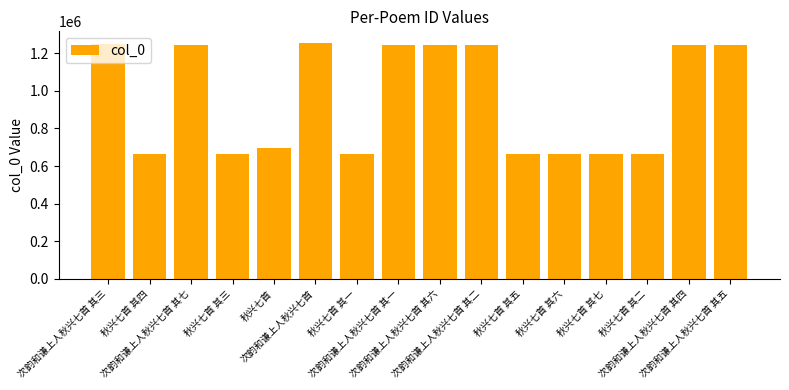

What is the value of the 13th bar from the left?

666021